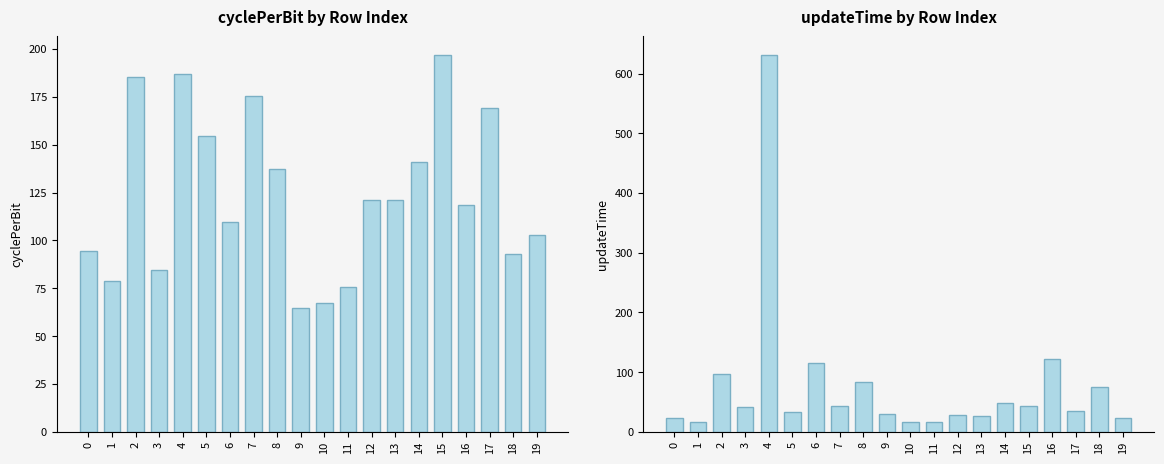

List the labels in order of cyclePerBit value, smallest first.

9, 10, 11, 1, 3, 18, 0, 19, 6, 16, 12, 13, 8, 14, 5, 17, 7, 2, 4, 15